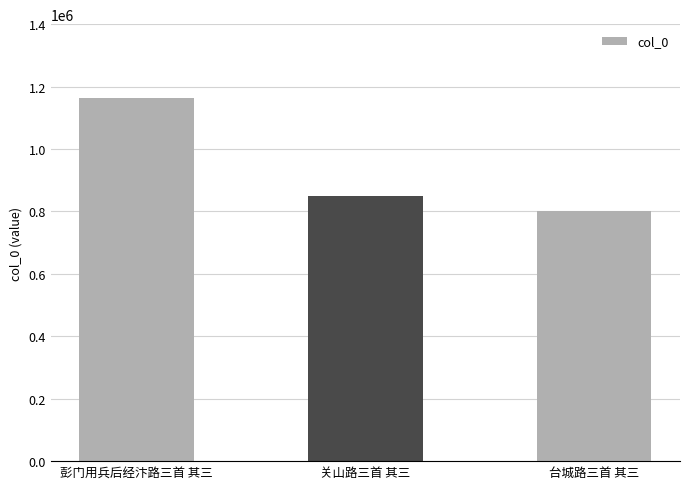

Which category has the highest value across all series?

彭门用兵后经汴路三首 其三